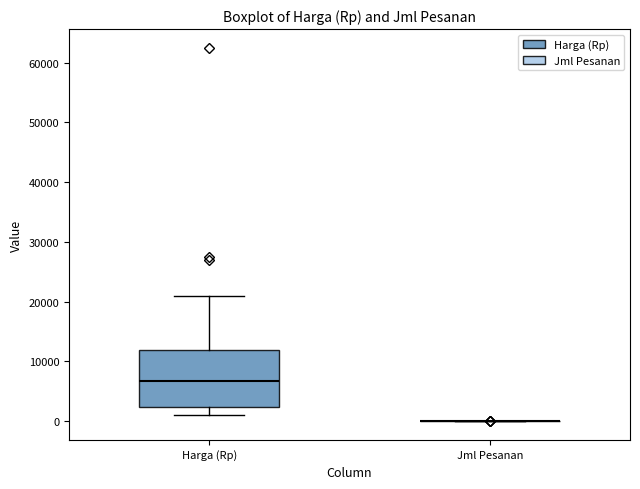

Which box is the tallest, from its lower edge to its upper edge?

Harga (Rp)